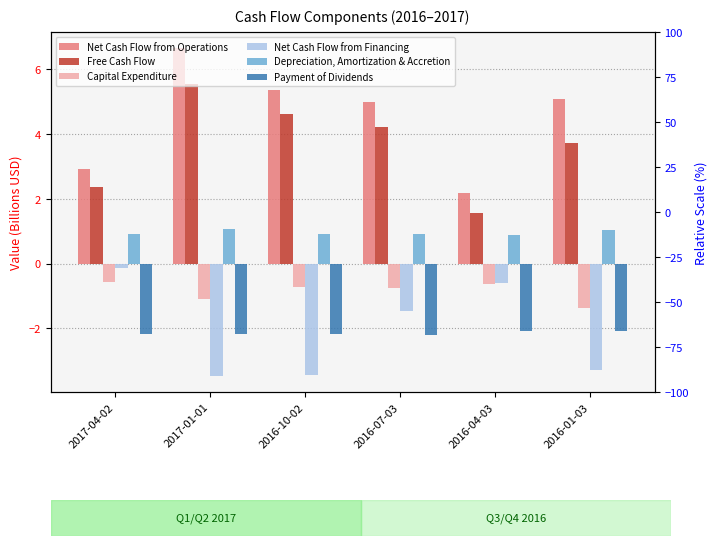

List the labels in order of Payment of Dividends value, smallest first.

2016-07-03, 2016-10-02, 2017-04-02, 2017-01-01, 2016-01-03, 2016-04-03